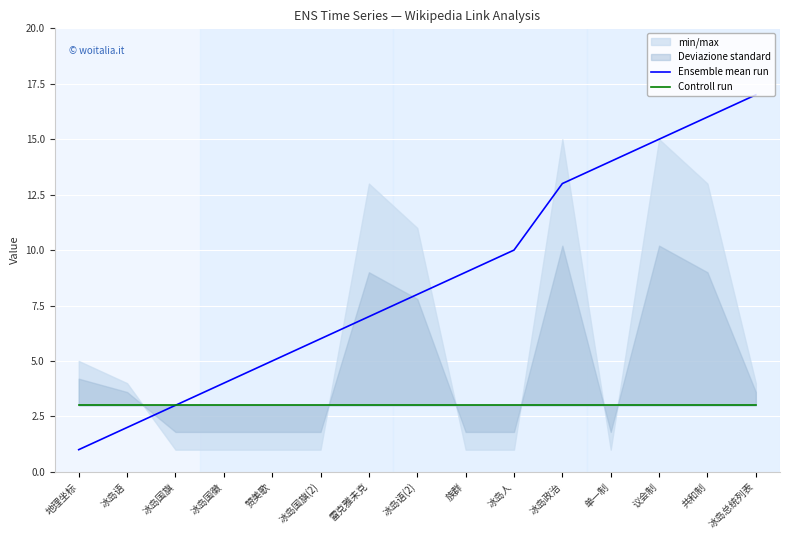

Which series has the largest range (max minus min)?

Ensemble mean run